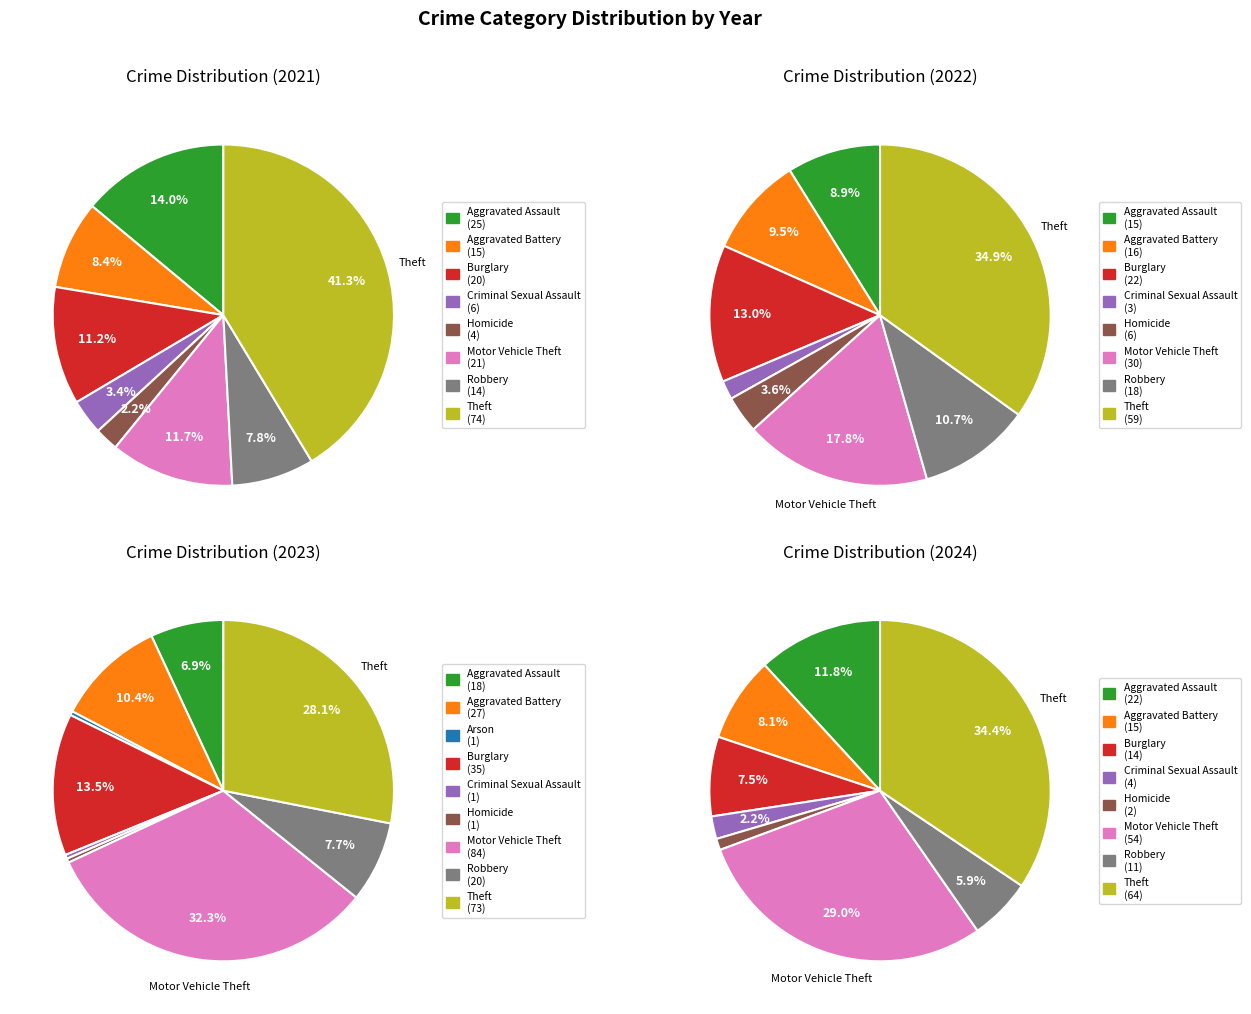

Is there any slice that represents more than half of the pie?

No